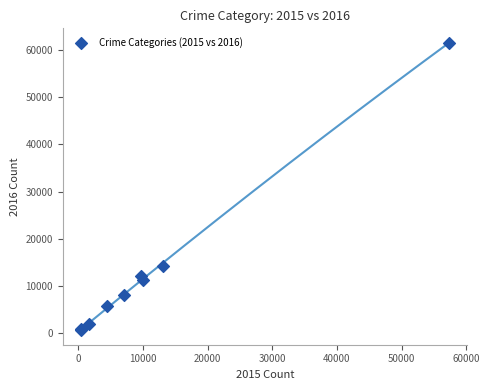

What Y value in the scatter plot is closest to 31070?

14289